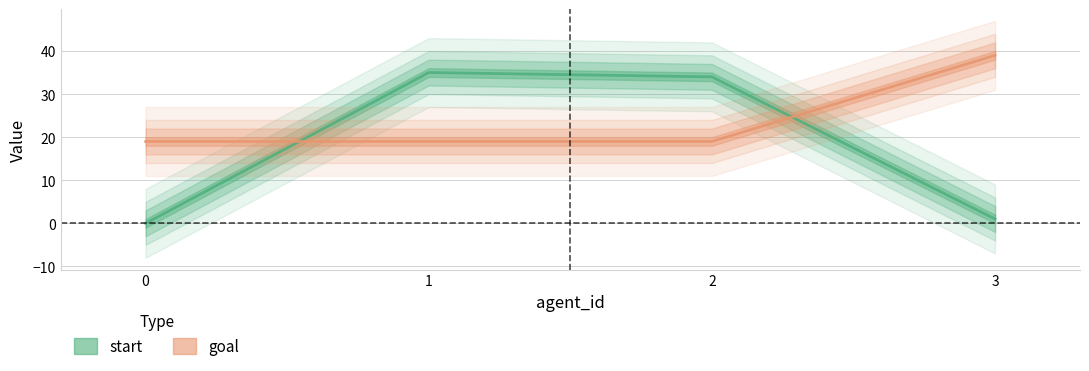

What is the sum of the goal values at 2 and 3?

58